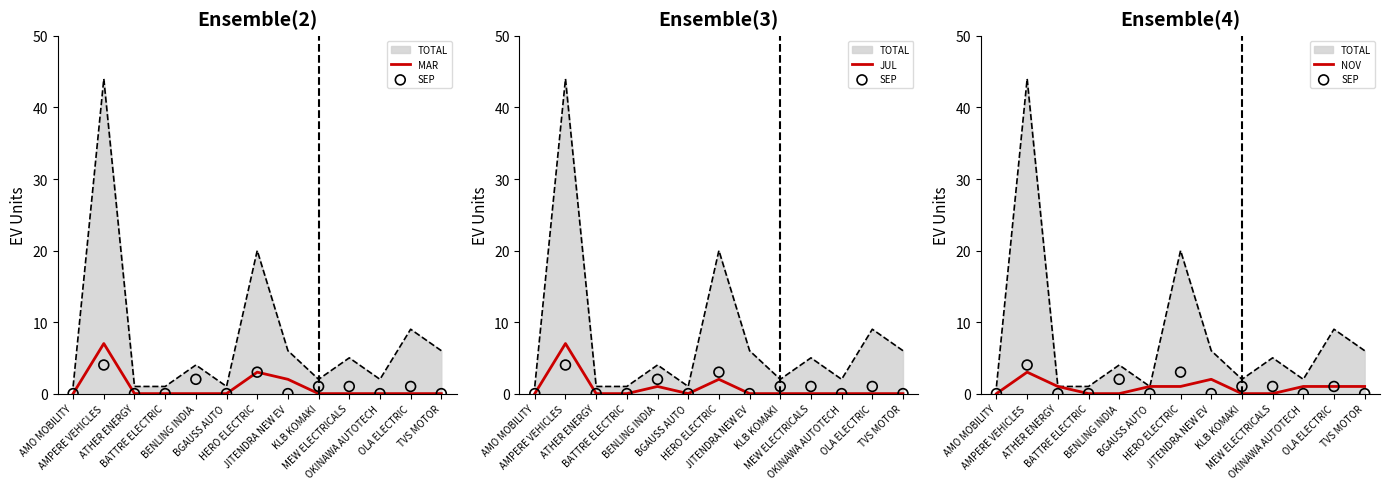

Which series has the largest Y range (max minus min)?

MAR